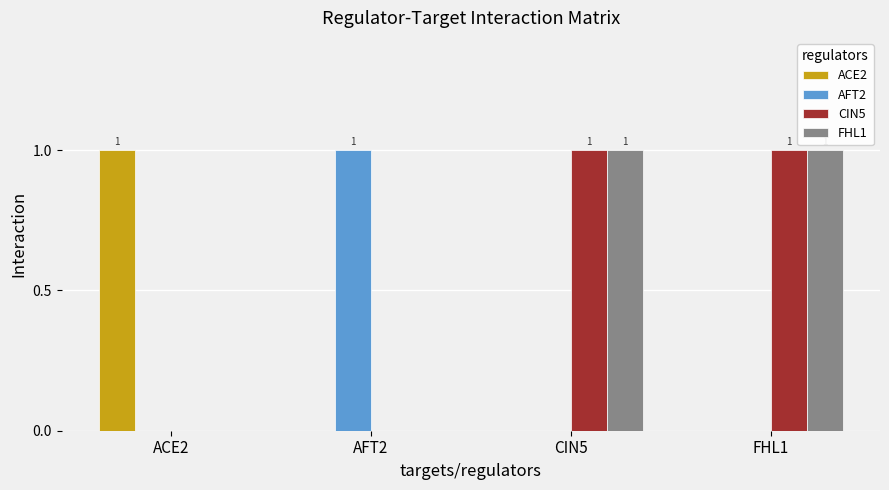

The CIN5 series shows -1 at ACE2. True or false?

False